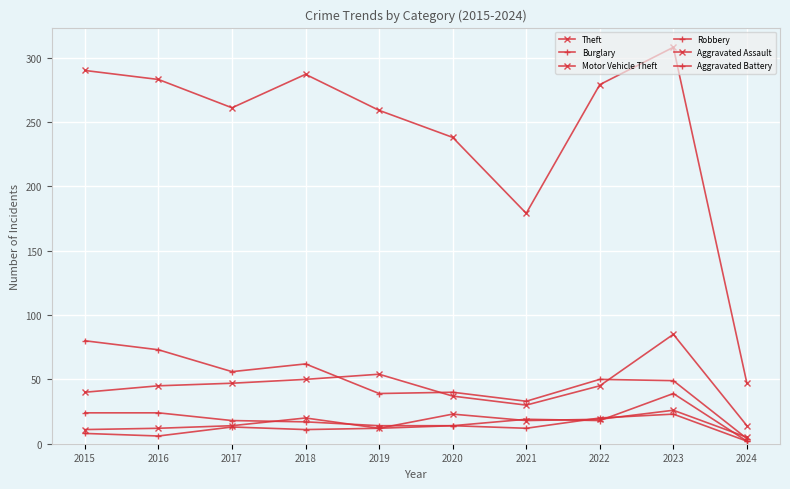

Is this an area chart (filled region under the line)?

No